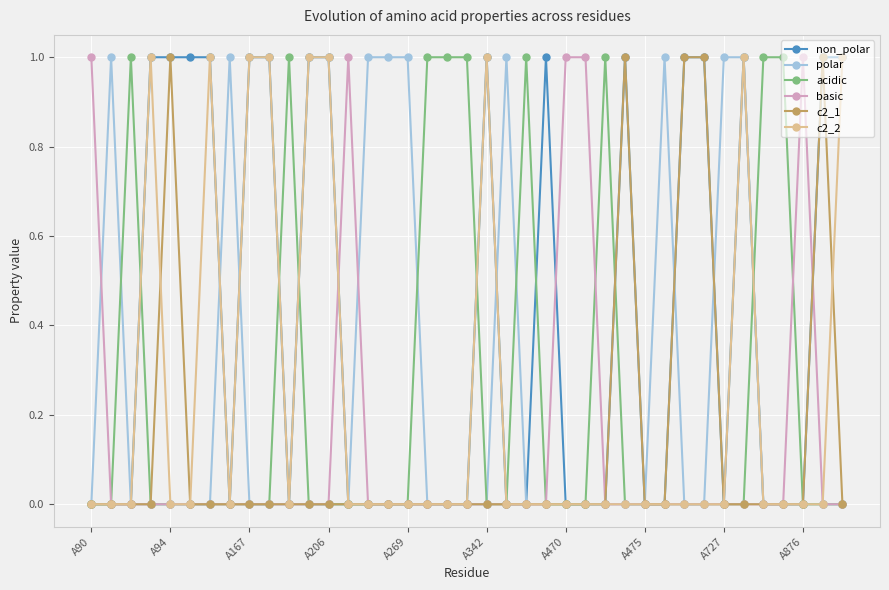

True or false: c2_1 has more than 2 interior local peaks.

True